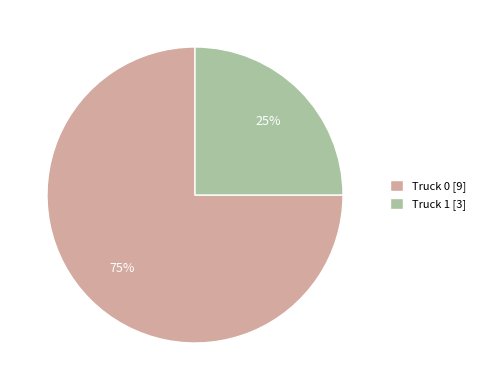

Is there a majority slice in this chart?

Yes